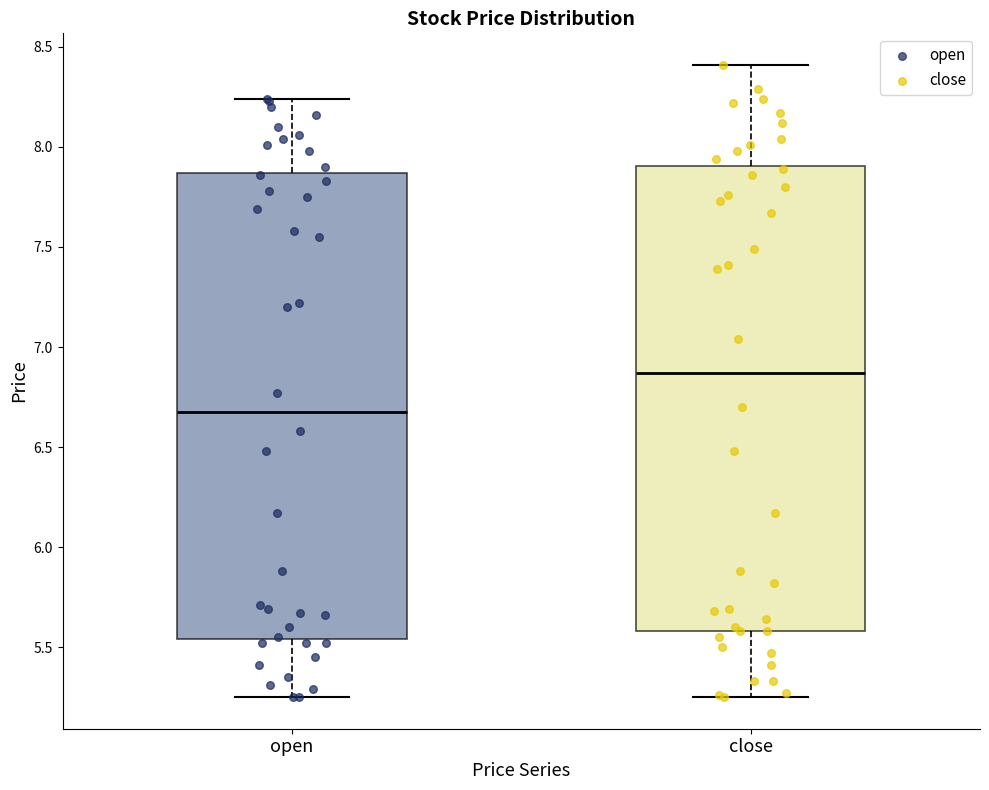

Which box's median line is the highest?

close